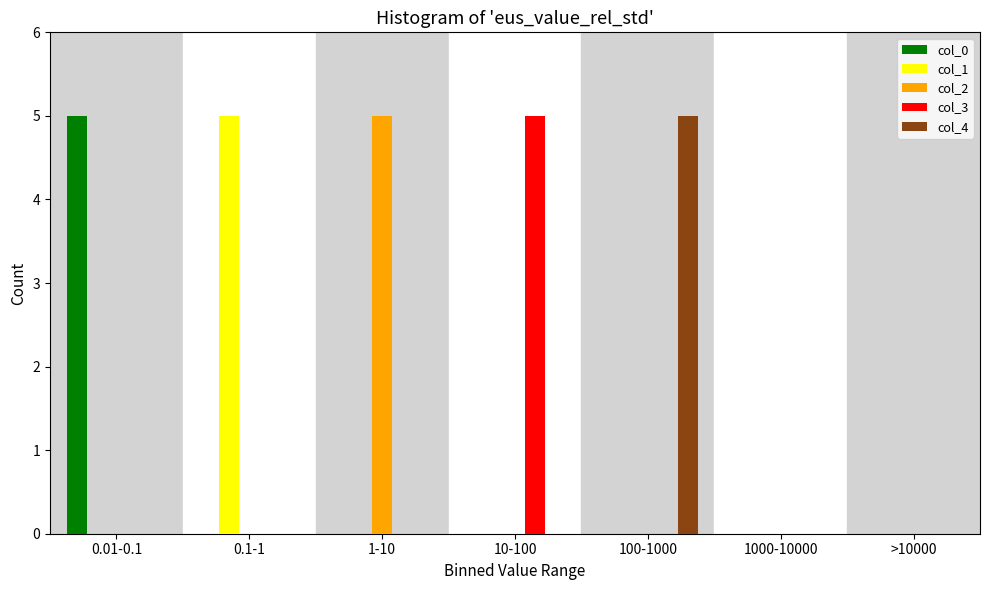

Between 0.01-0.1 and 1000-10000, which series saw the biggest shift?

col_0